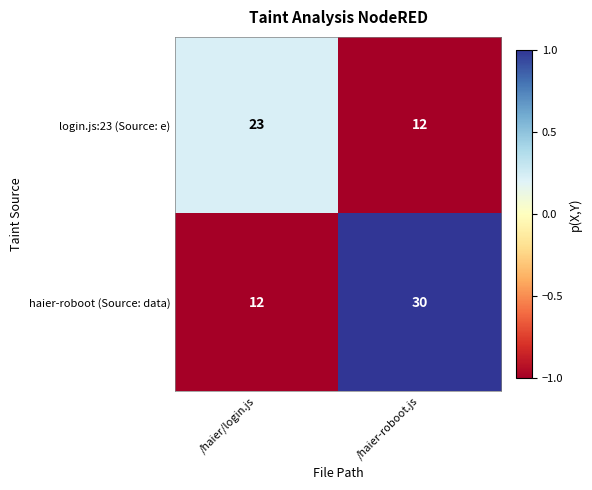

What is the smallest value displayed?

12